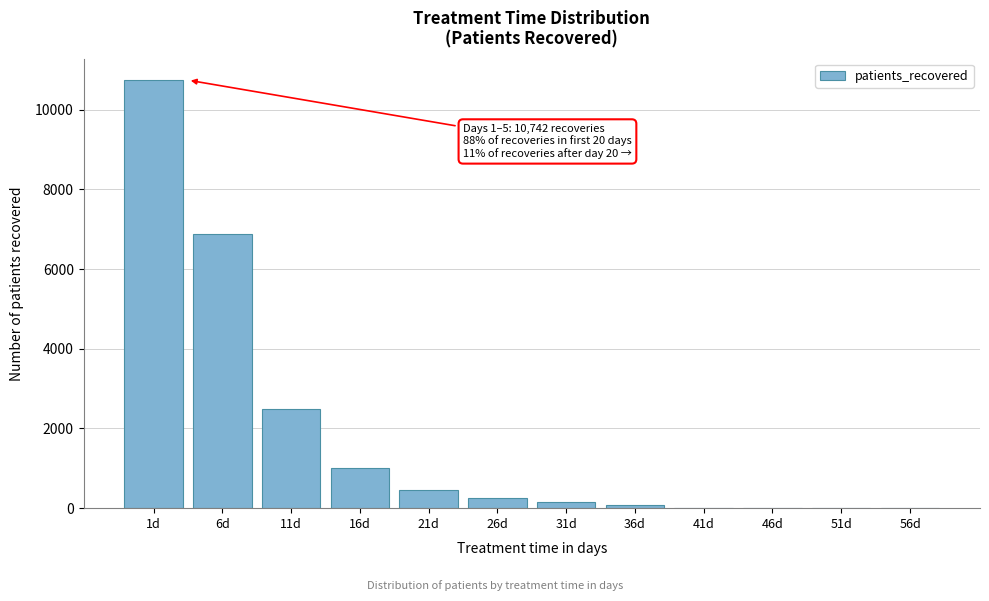

Reading left to right, what are all the values shown in this chart?

1d=10742	6d=6890	11d=2491	16d=1006	21d=456	26d=256	31d=147	36d=85	41d=0	46d=0	51d=0	56d=0